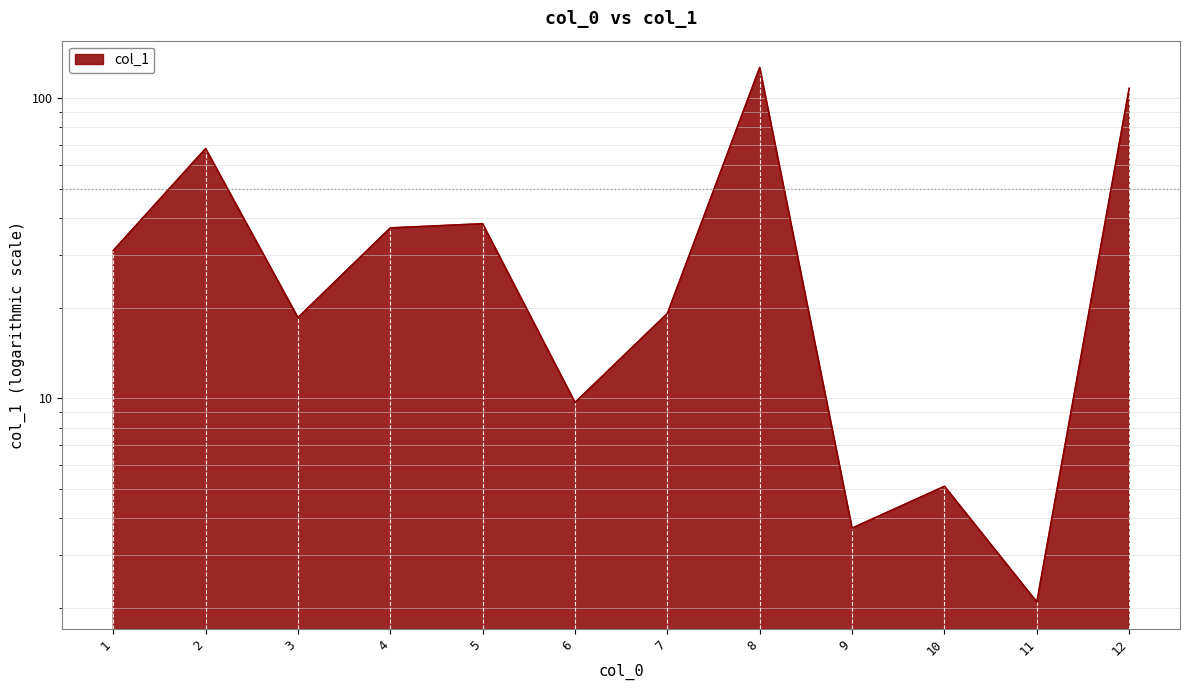

How many interior local peaks (higher than both neighbors) does the data have?

4